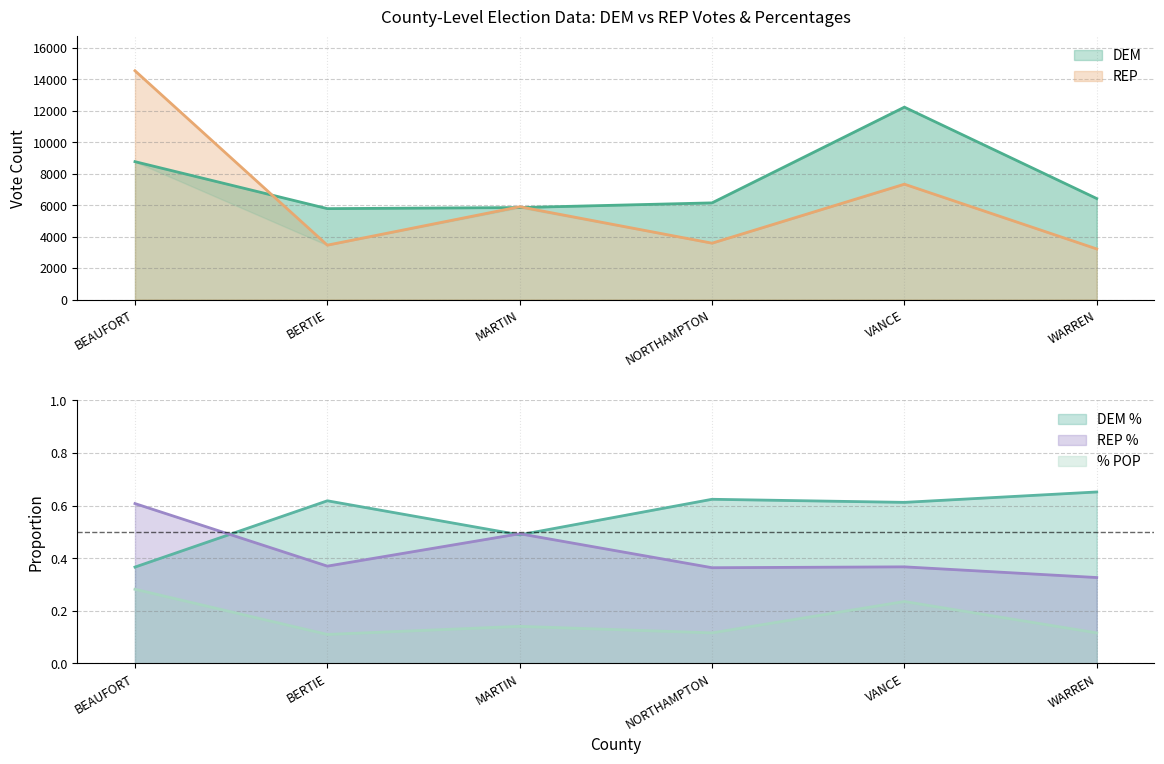

What is the label of the 1st point from the right?

WARREN